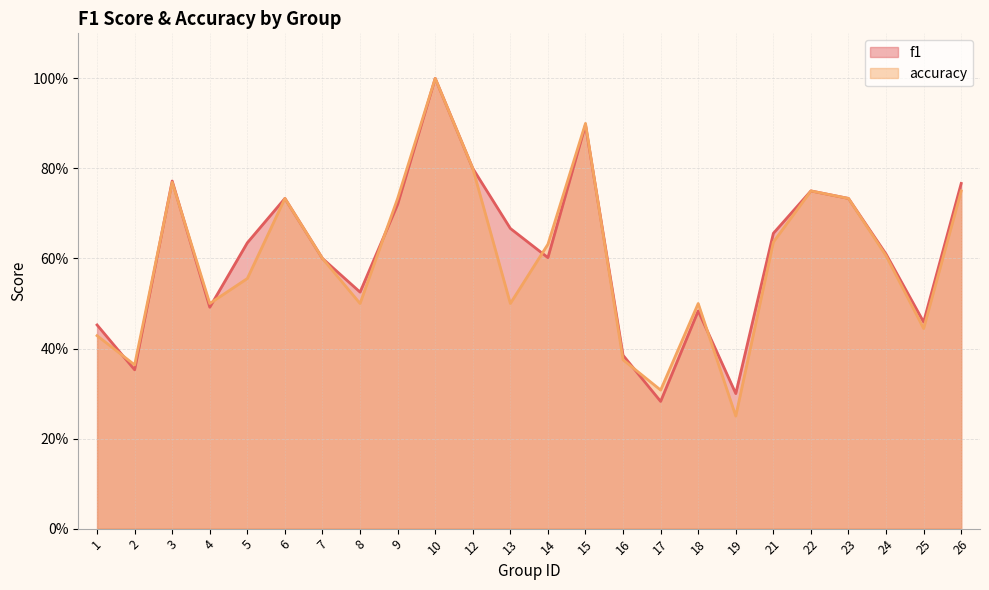

Between which two adjacent categories do f1 and accuracy first intersect?

1 and 2